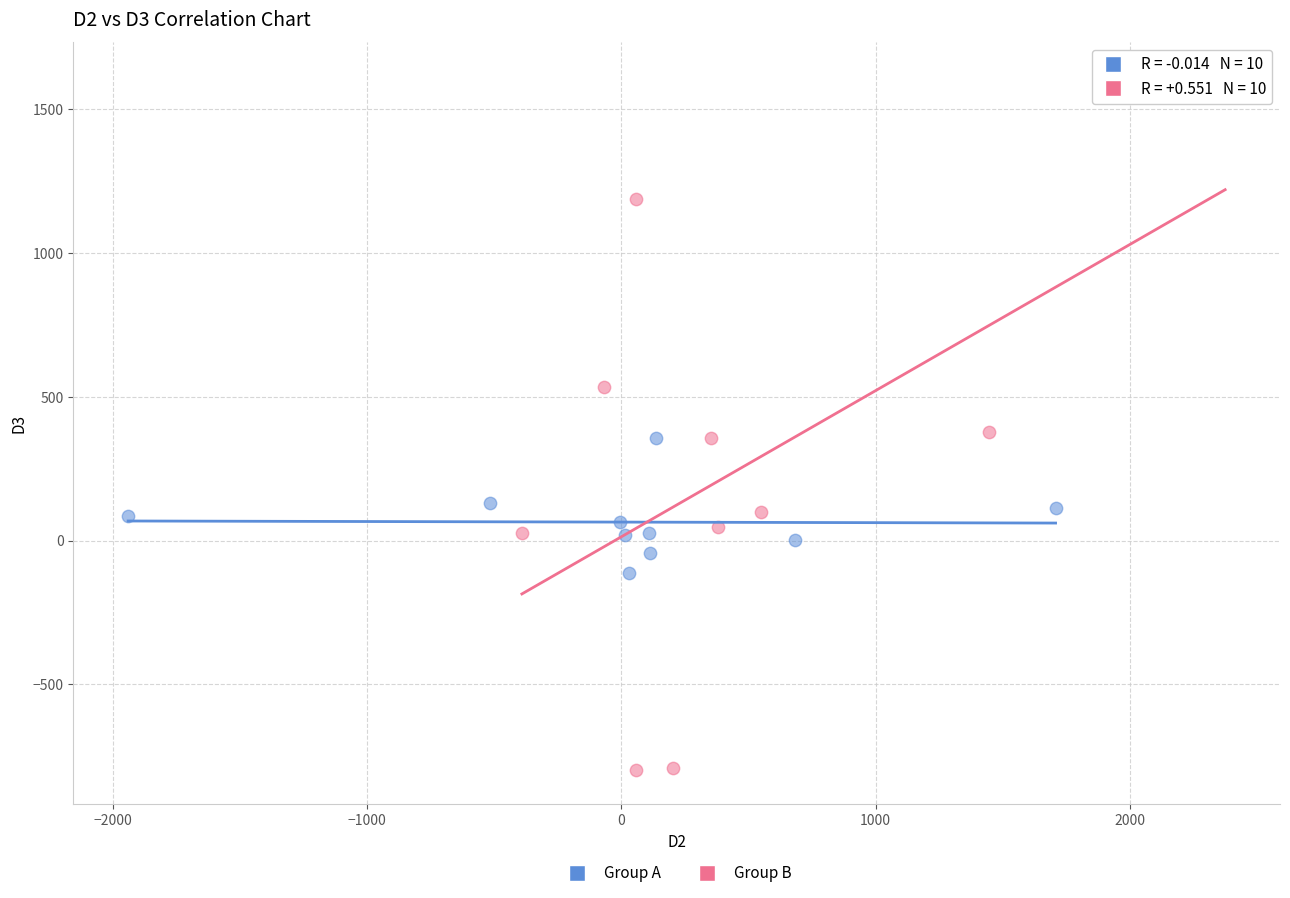

Which series has the largest Y range (max minus min)?

Group B